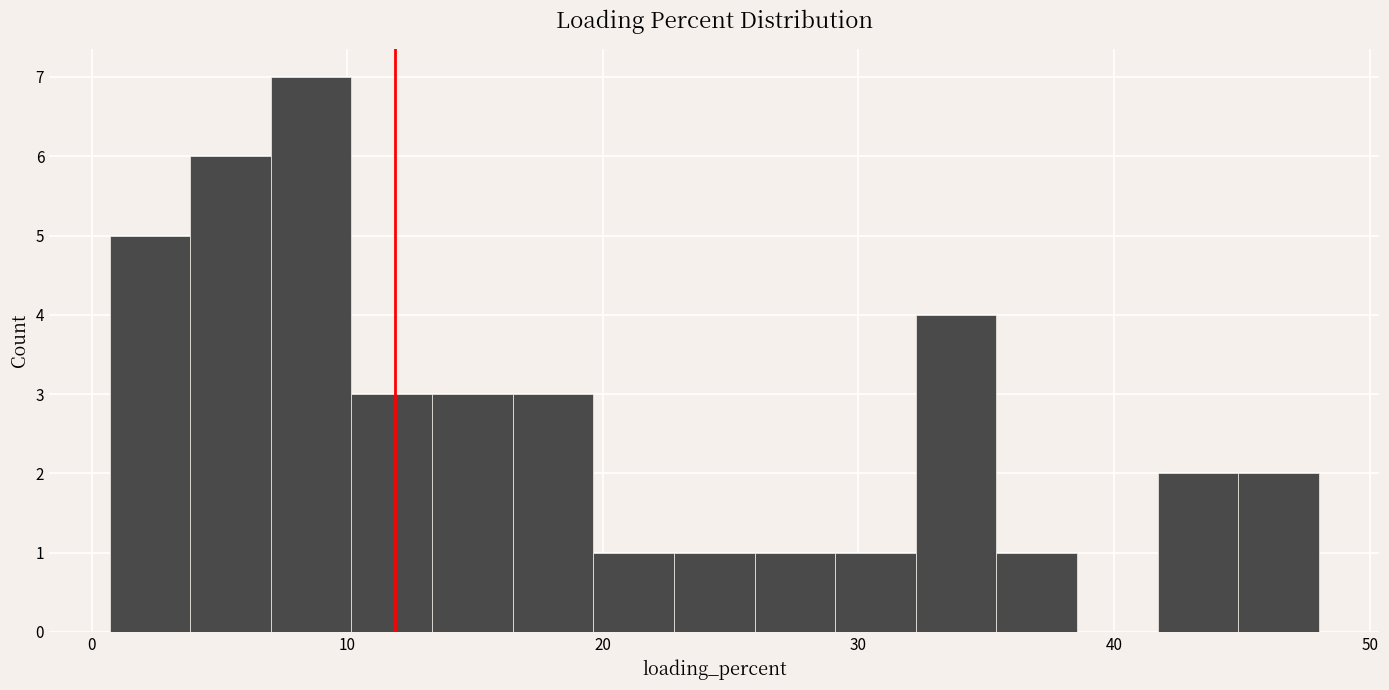

Read against the x-axis, roughly where is the centre of the tallest bar?

9